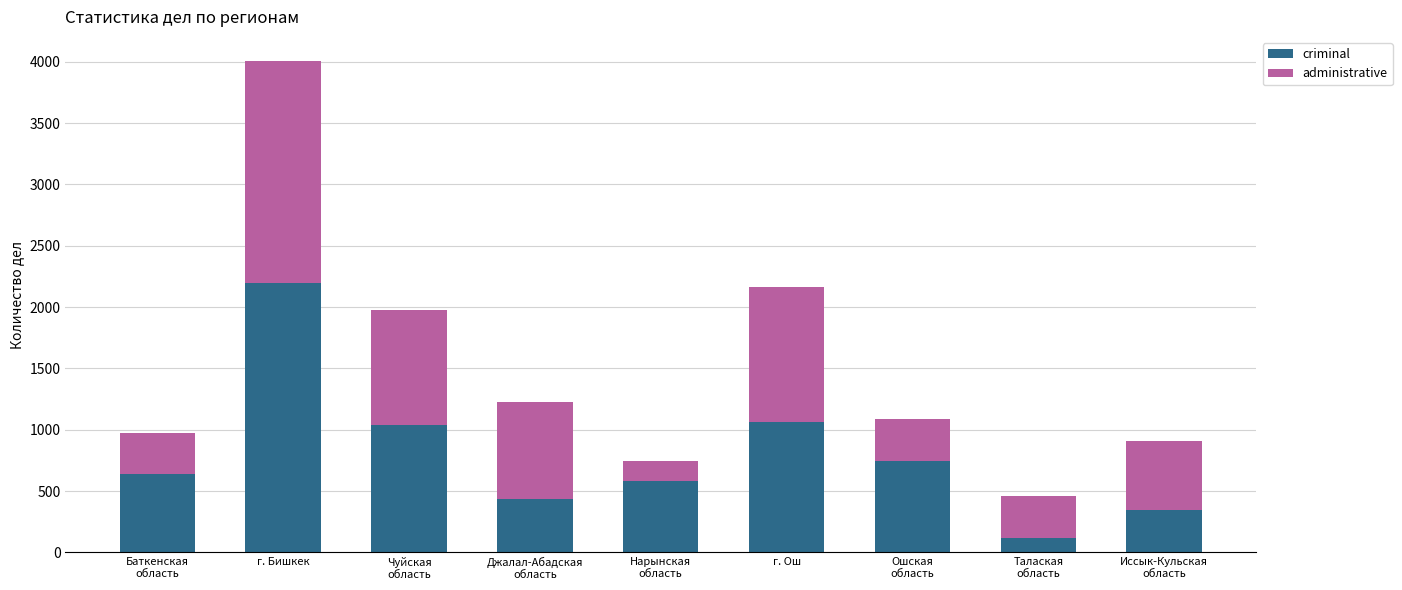

The criminal series shows 632 at г. Ош. True or false?

False